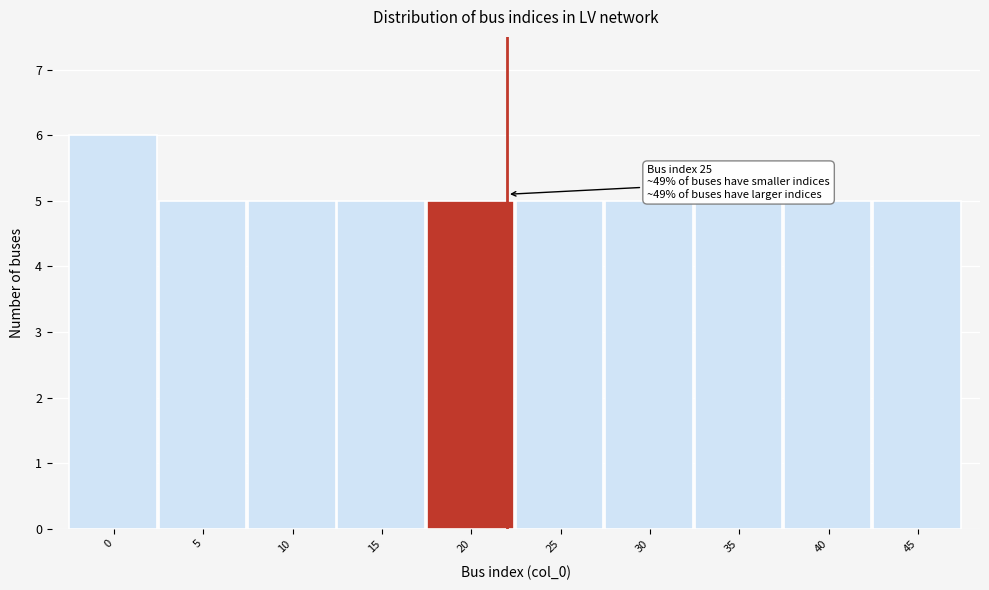

Reading right to left, what are all the values shown in this chart?

45=5	40=5	35=5	30=5	25=5	20=5	15=5	10=5	5=5	0=6